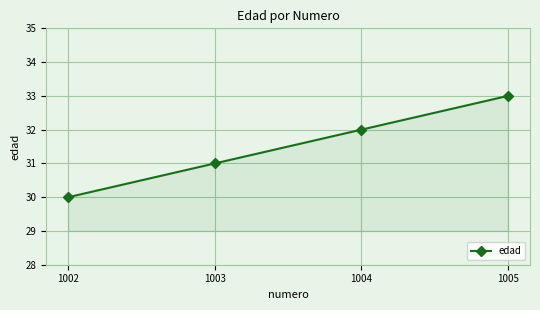

What is the difference between the second highest and second lowest values?

1